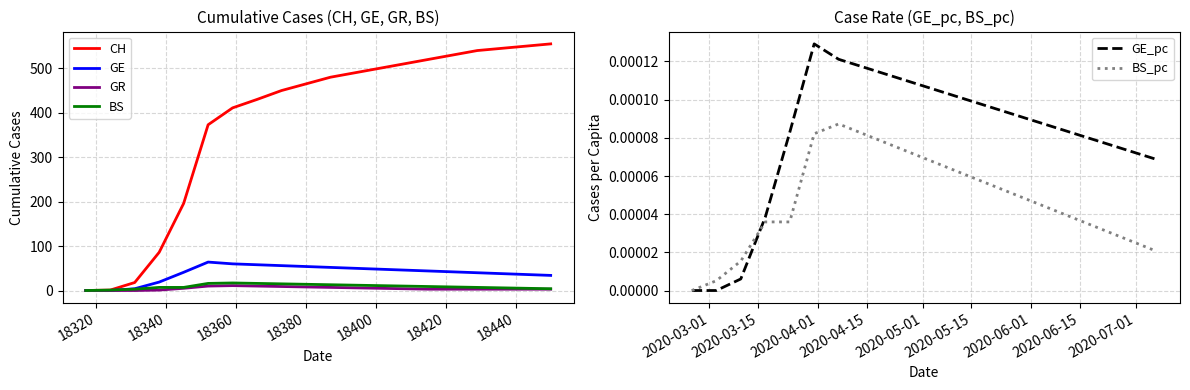

How many values in the GR series are below 4?

10